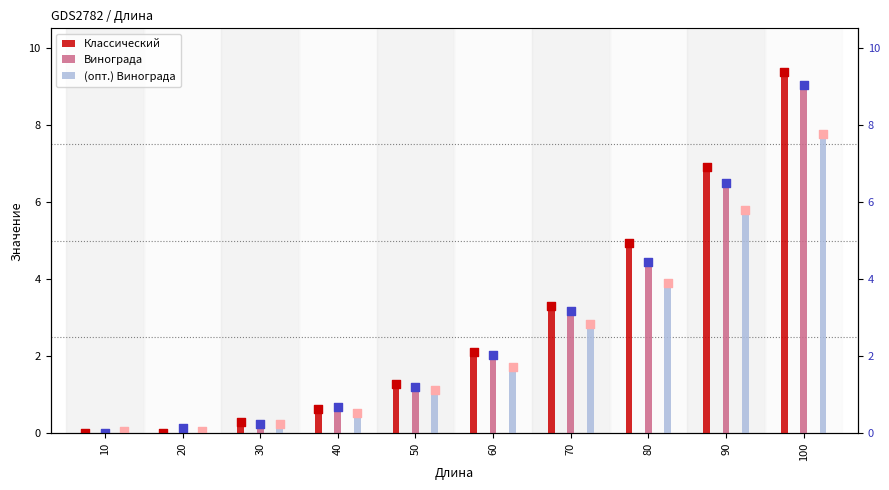

What is the total value across all series at 40?

1.9